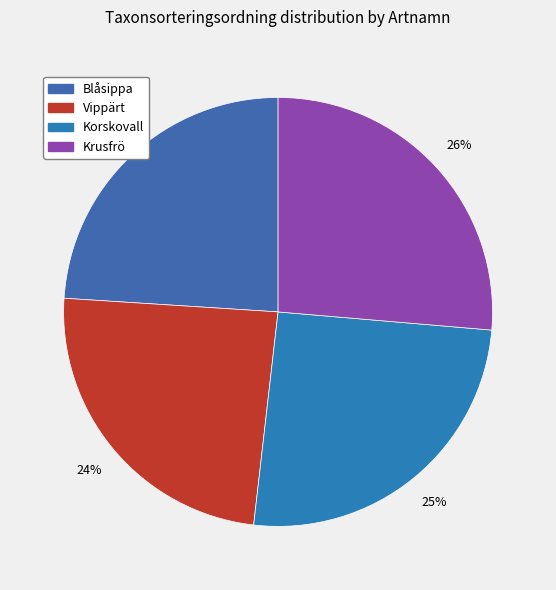

To the nearest percent, what percentage of the pie is Blåsippa?

24%